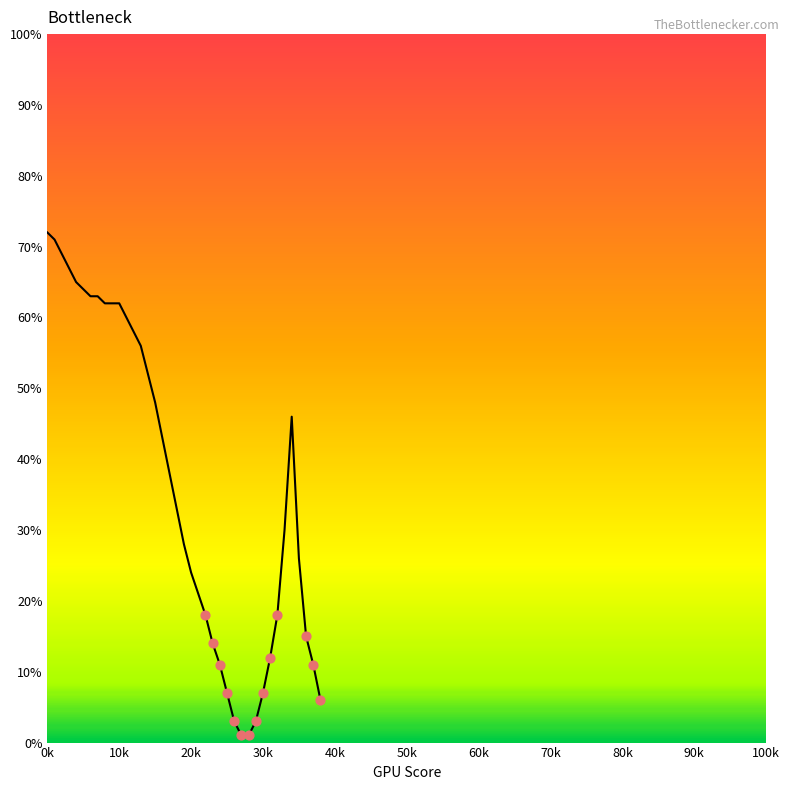

What is the greatest value displayed?

72